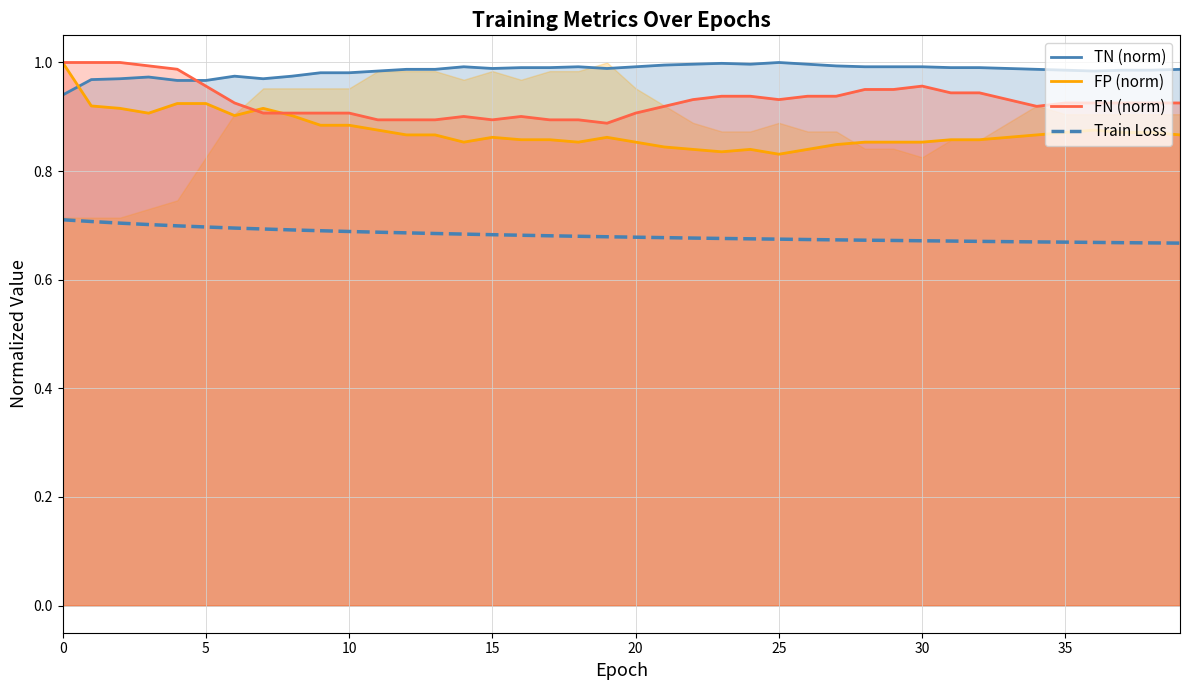

What is the total value across all series at 19?

3.4